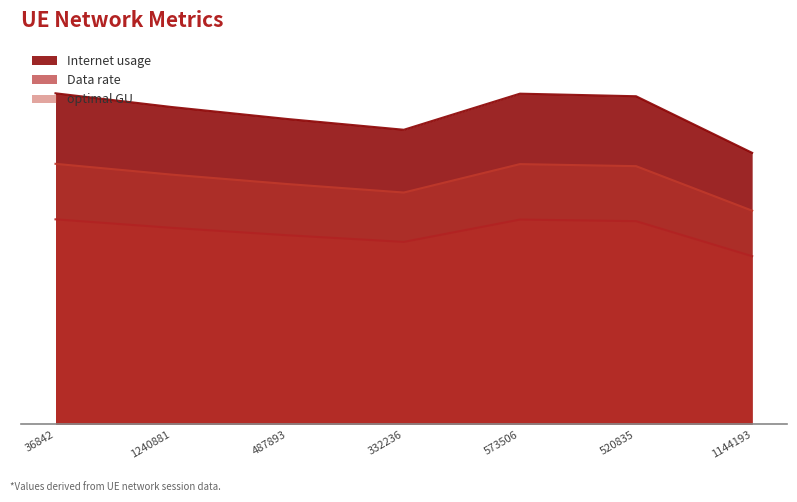

Which series has the widest spread of values?

Internet usage